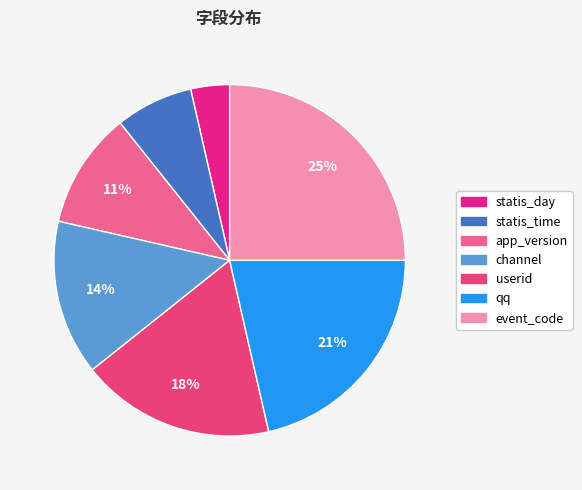

Do channel and qq together represent more than half of the pie?

No